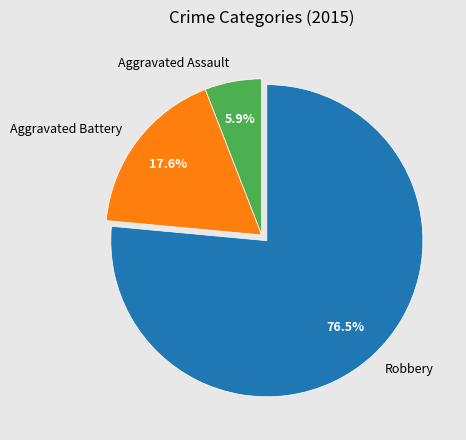

To the nearest percent, what is the difference between the Robbery and Aggravated Battery slice percentages?

59%